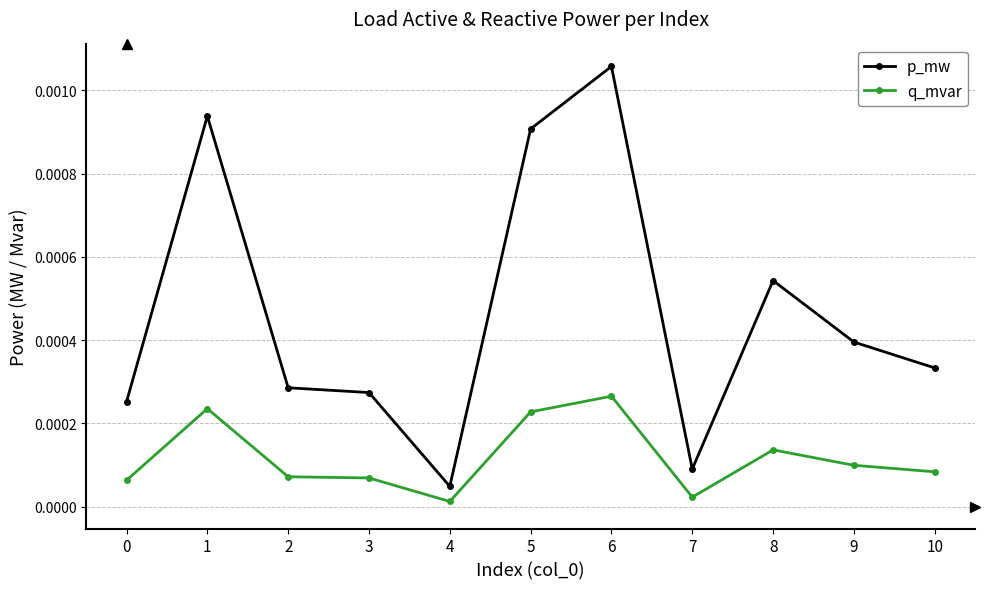

True or false: q_mvar and p_mw intersect in this chart.

False